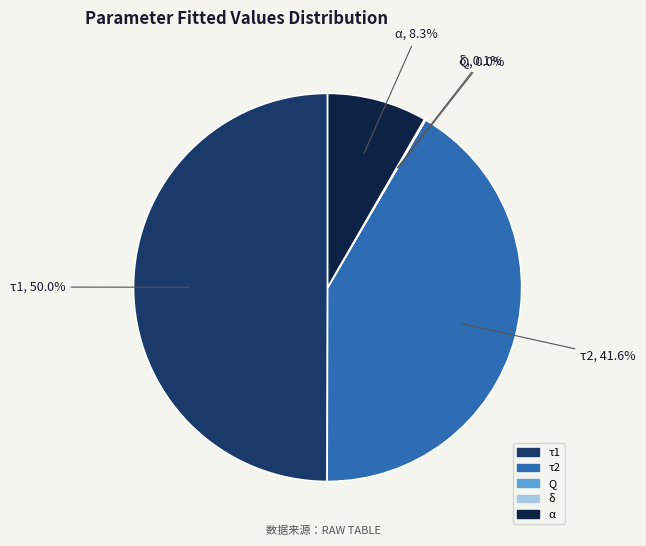

Does α represent more than half of the total?

No